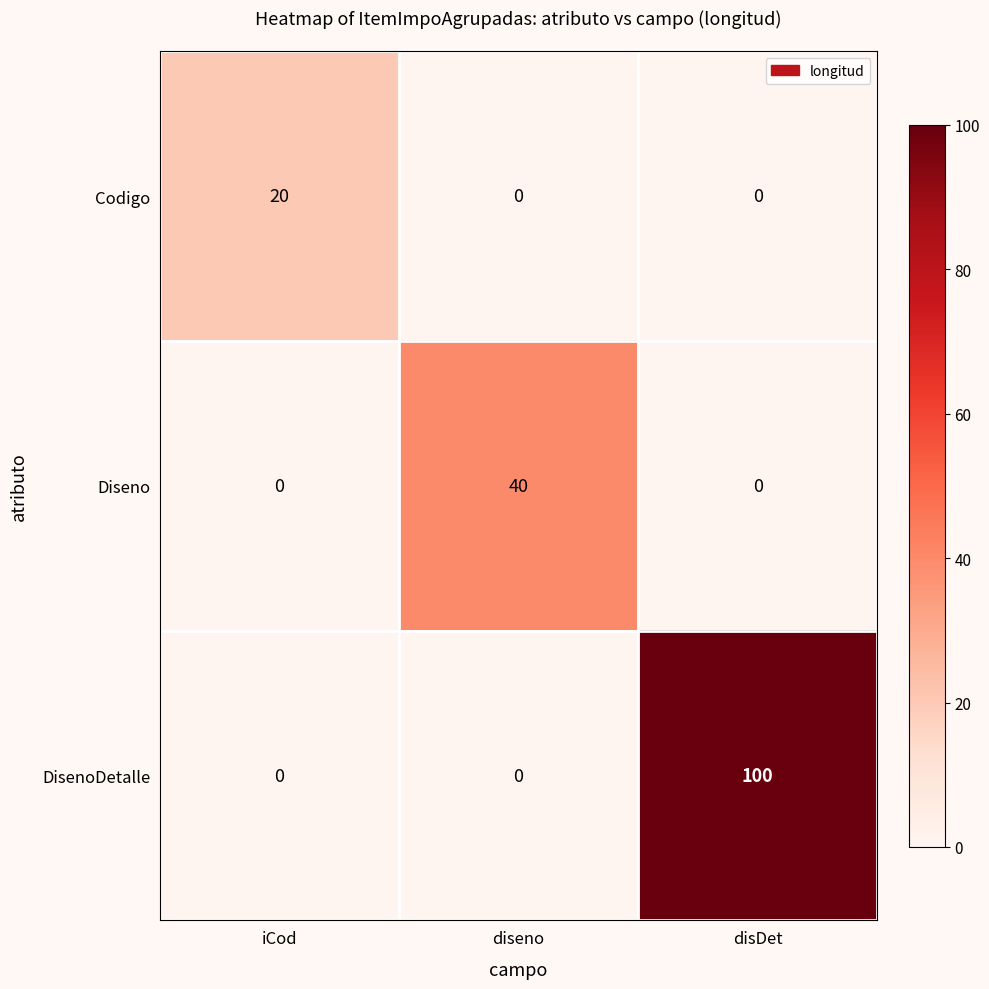

What is the difference between the Codigo values at disDet and iCod?

20